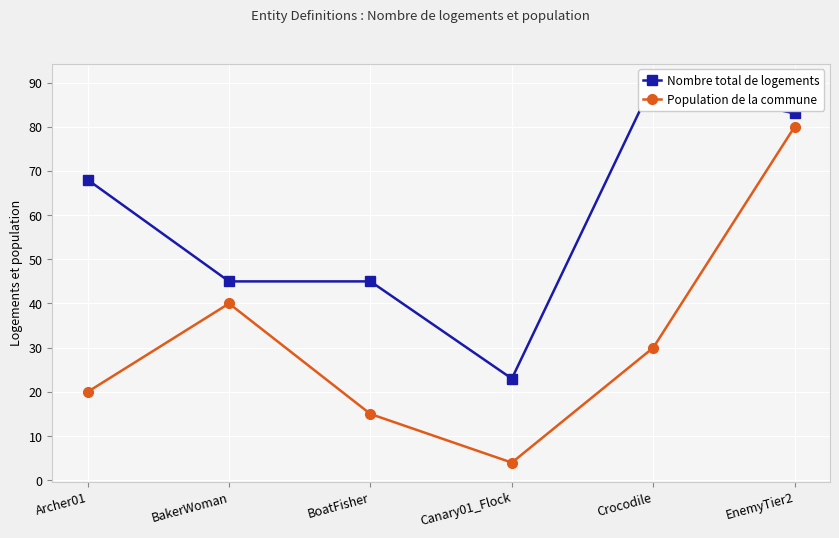

List the series in order of their peak value, lowest first.

Population de la commune, Nombre total de logements